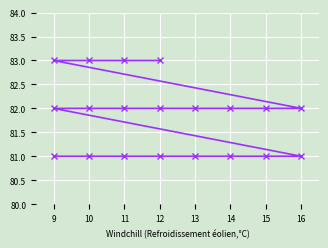

What is the average value?

82